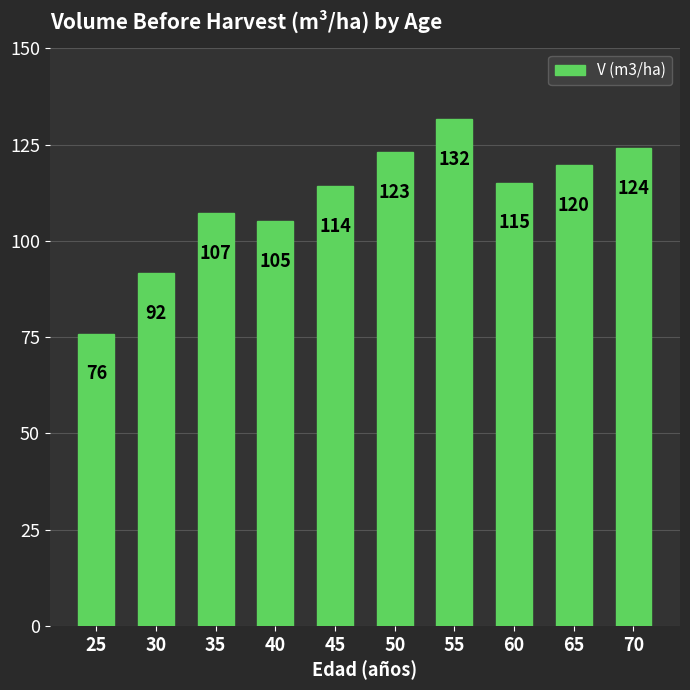

Between 25 and 35, which is larger?

35